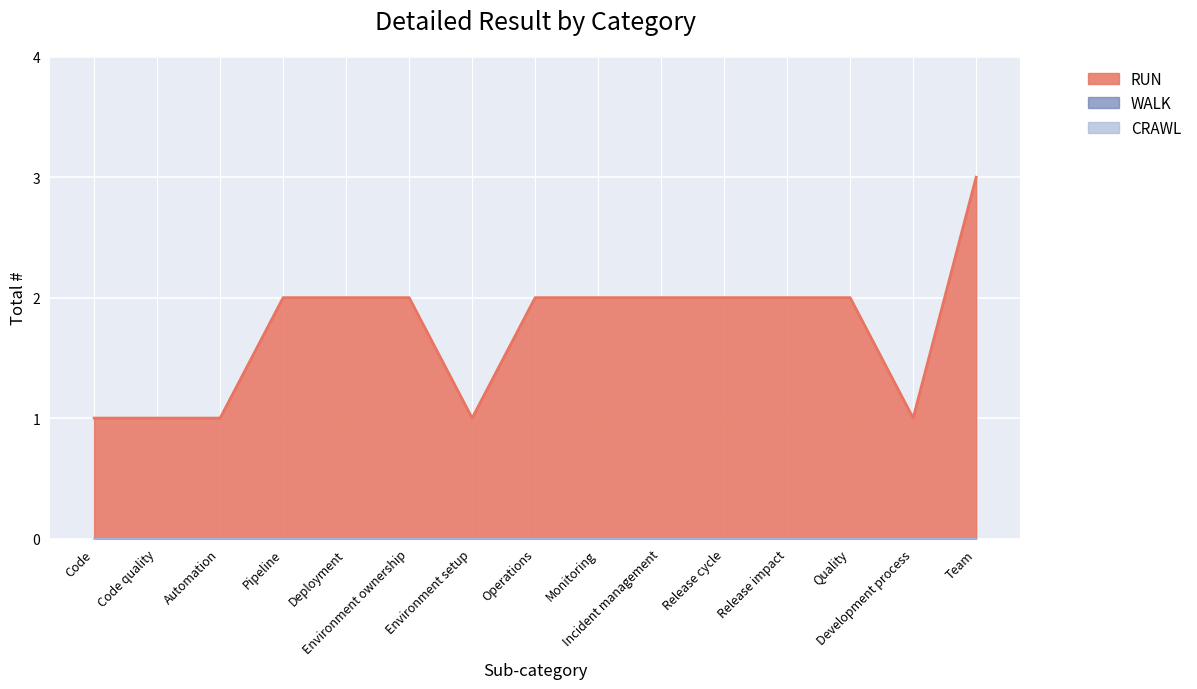

True or false: RUN and CRAWL intersect in this chart.

False